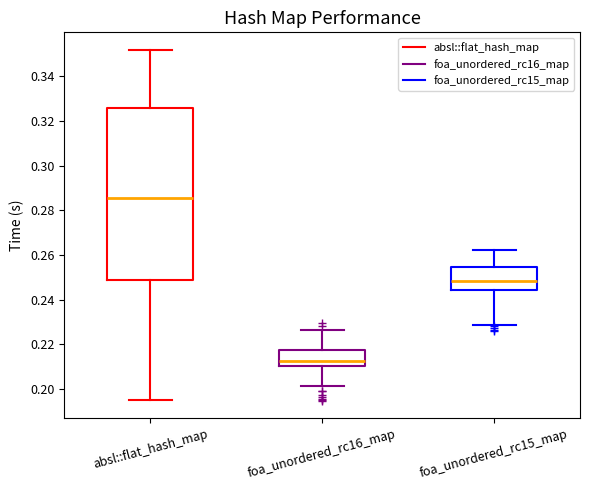

Reading left to right, transcribe this box plot: for each box, give where its median line is, the range the box spans, and where its two whiskers end, as read against the y-axis. The values are not printed on the chart, so give them approximately, as read against the axis.

absl::flat_hash_map: median 0.286, box 0.248 to 0.326, whiskers 0.196 to 0.352
foa_unordered_rc16_map: median 0.212, box 0.210 to 0.218, whiskers 0.202 to 0.226
foa_unordered_rc15_map: median 0.248, box 0.244 to 0.254, whiskers 0.228 to 0.262